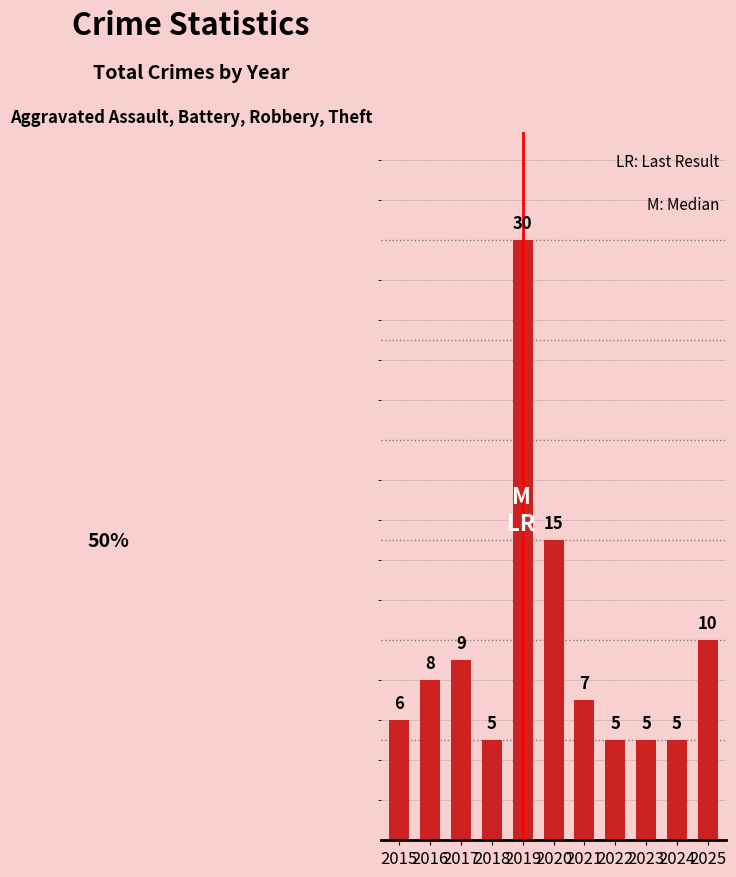

At which category does the chart reach its peak across all series?

2019